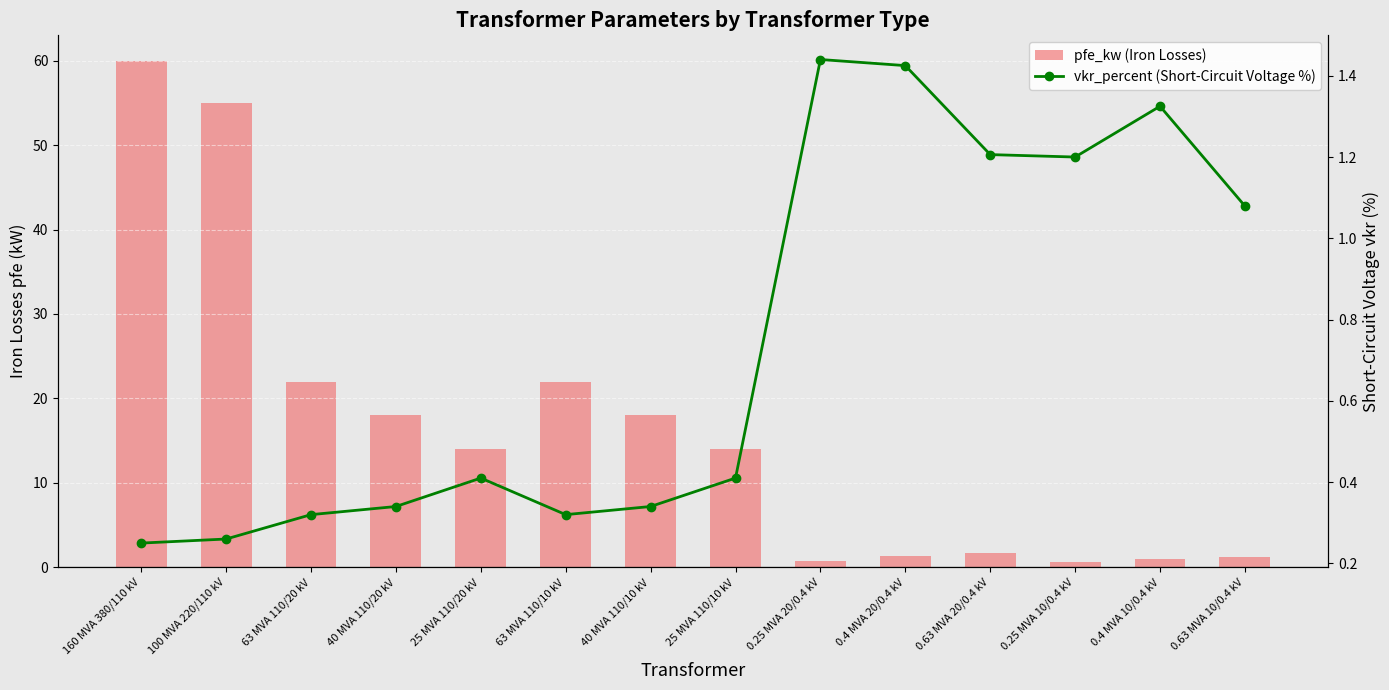

Reading right to left, extract all data points from this chart.

pfe_kw (Iron Losses): 1.2	0.9	0.6	1.6	1.4	0.8	14.0	18.0	22.0	14.0	18.0	22.0	55.0	60.0
vkr_percent (Short-Circuit Voltage %): 1.1	1.3	1.2	1.2	1.4	1.4	0.4	0.3	0.3	0.4	0.3	0.3	0.3	0.2